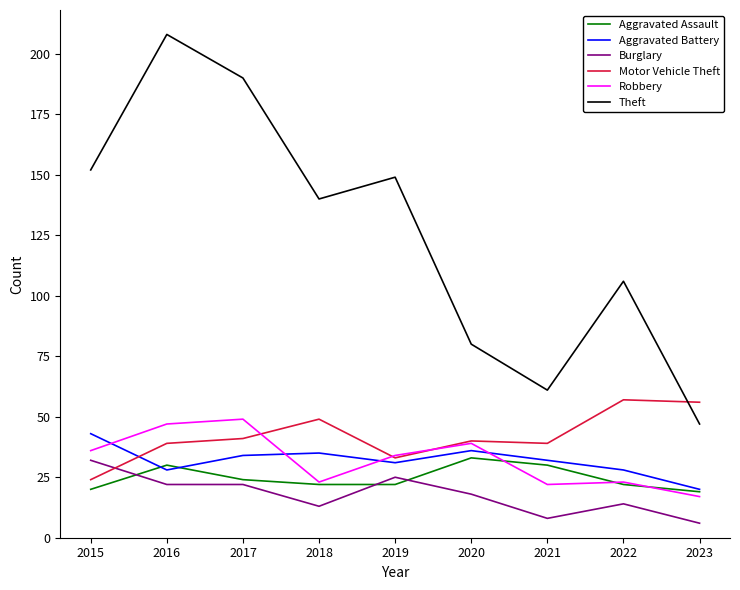

Which category has the highest value in the Robbery series?

2017